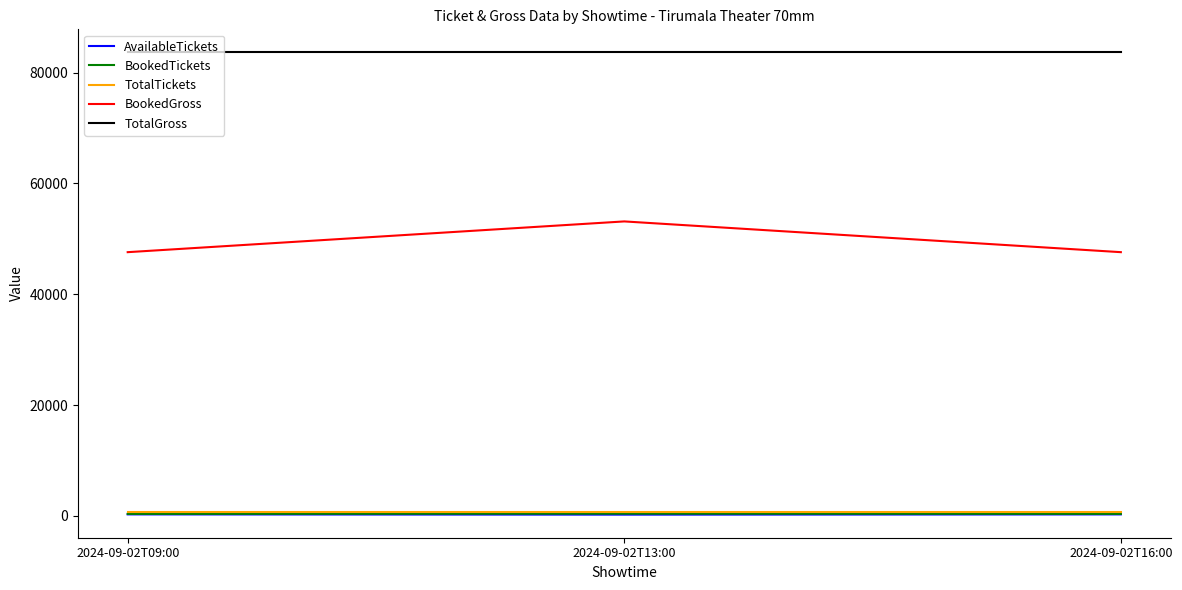

What is the total value across all series at 2024-09-02T16:00?

132506